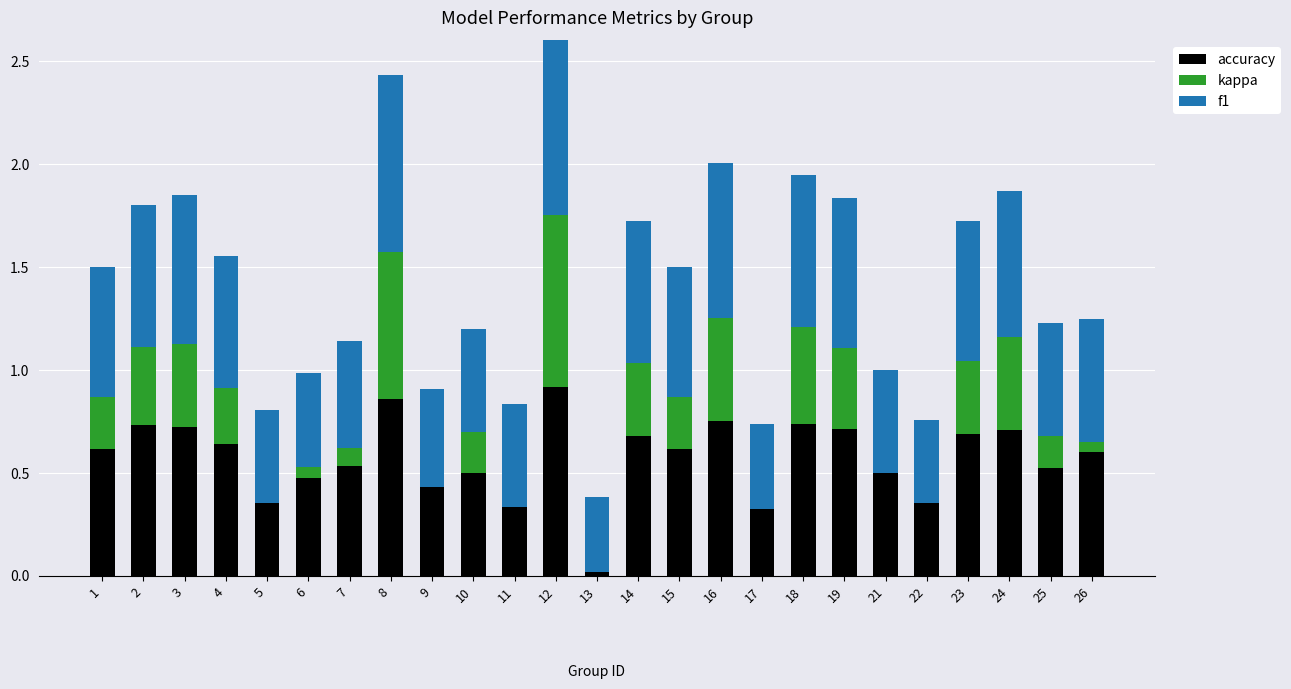

List the labels in order of f1 value, largest first.

12, 8, 16, 18, 19, 3, 24, 2, 14, 23, 4, 1, 15, 26, 25, 7, 10, 11, 21, 9, 6, 5, 17, 22, 13